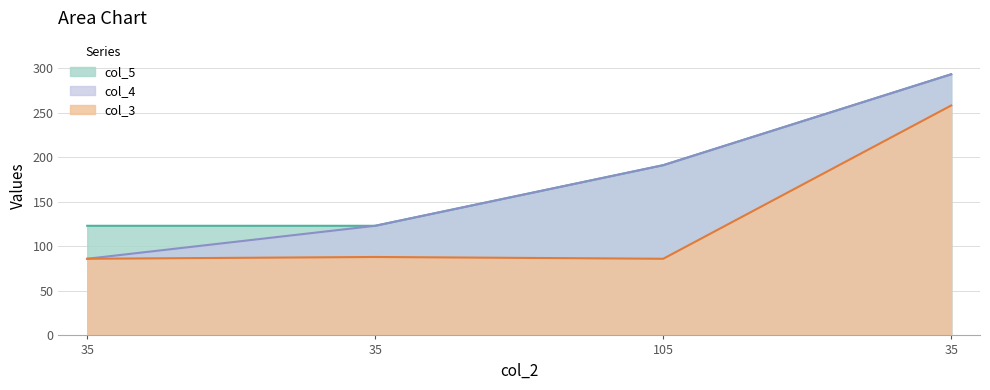

Which has a higher value, 35 or 105?

35